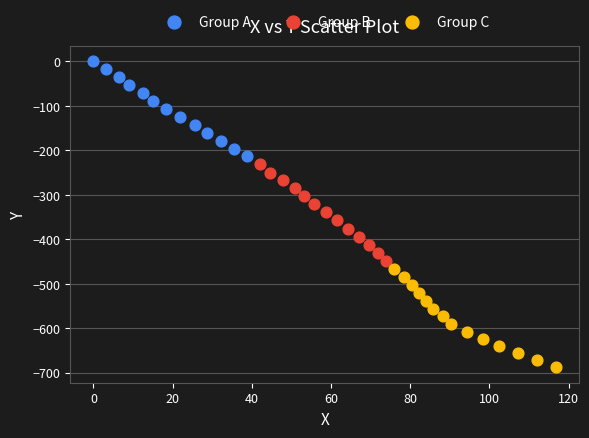

Which series contains the highest Y value?

Group A